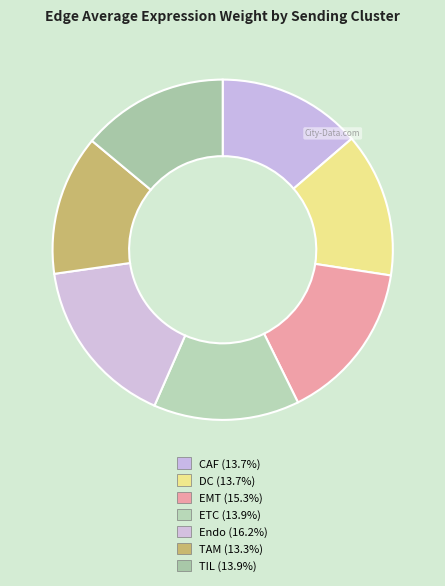

How many slices are in this pie chart?

7